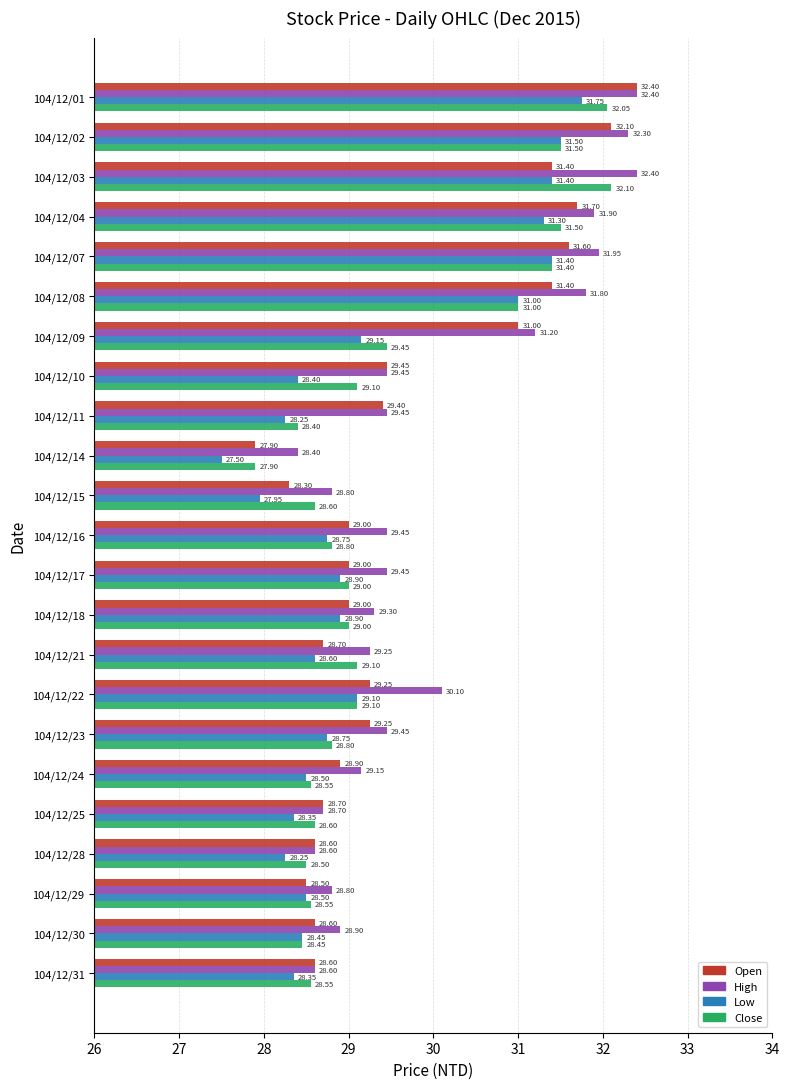

What is the sum of the Close values at 104/12/24 and 104/12/21?

57.7